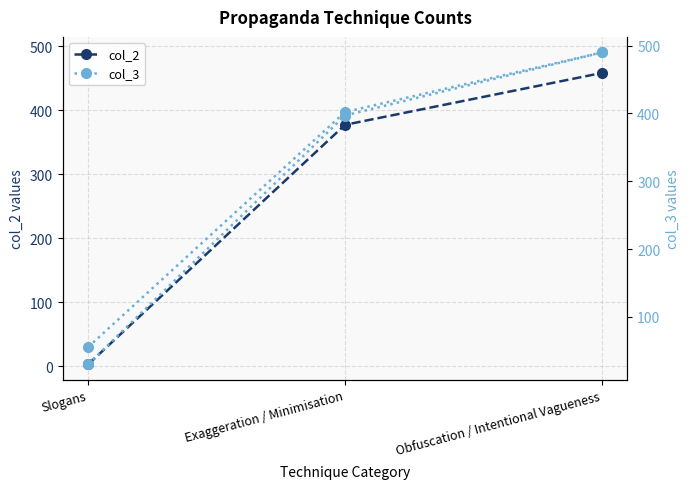

What is the maximum value shown in the chart?

490